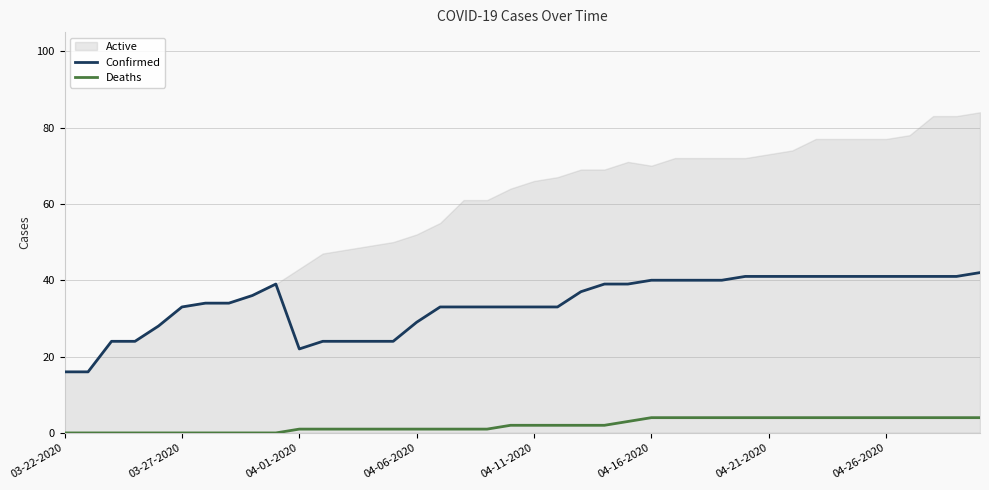

What is the average value of the Confirmed series?

34